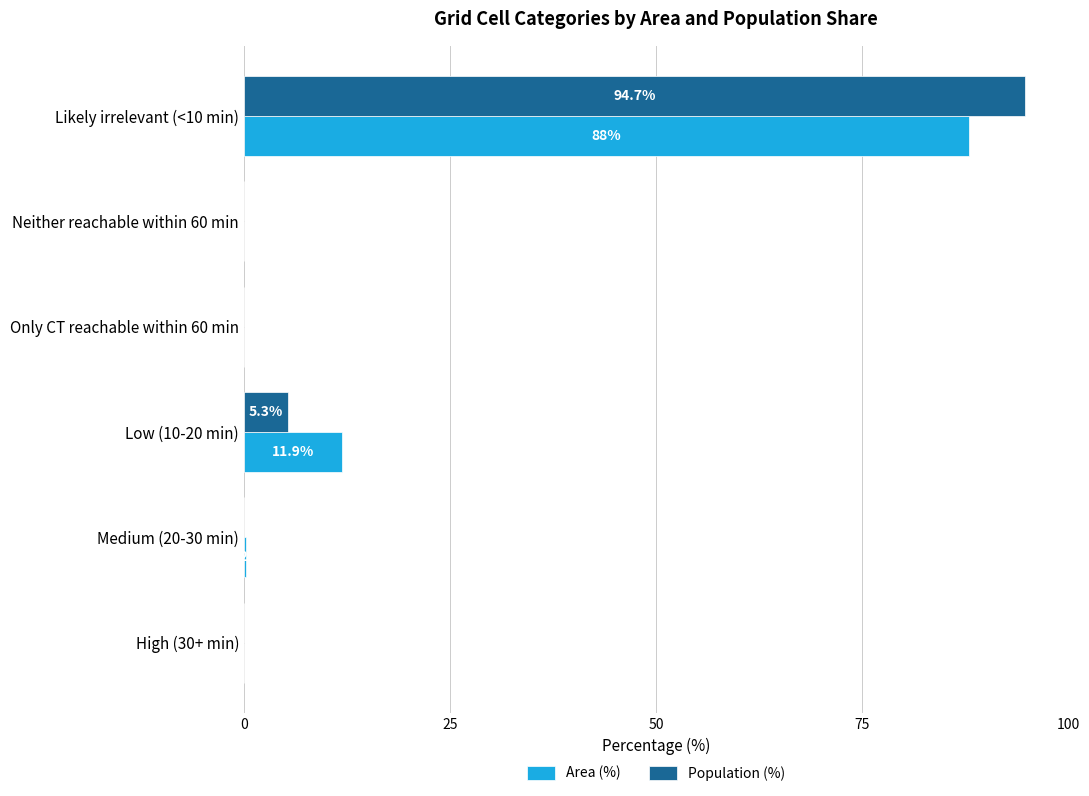

The value of Area (%) at Only CT reachable within 60 min is 0.0. True or false?

True